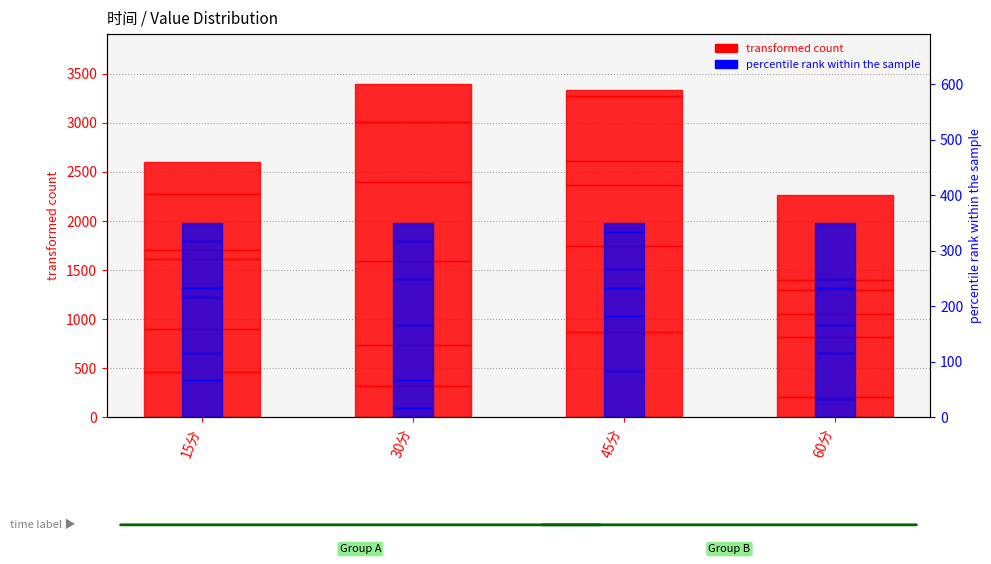

How many categories are shown in the chart?

4